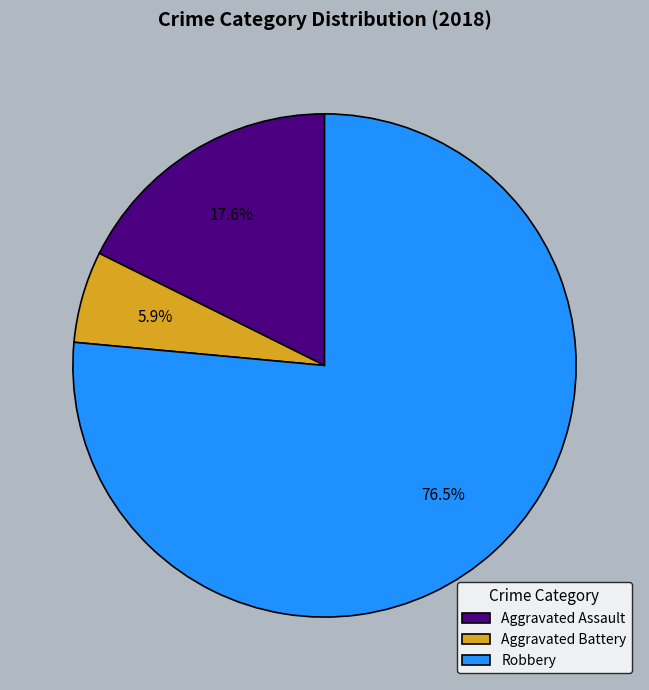

Does Aggravated Assault account for over 50% of the chart?

No